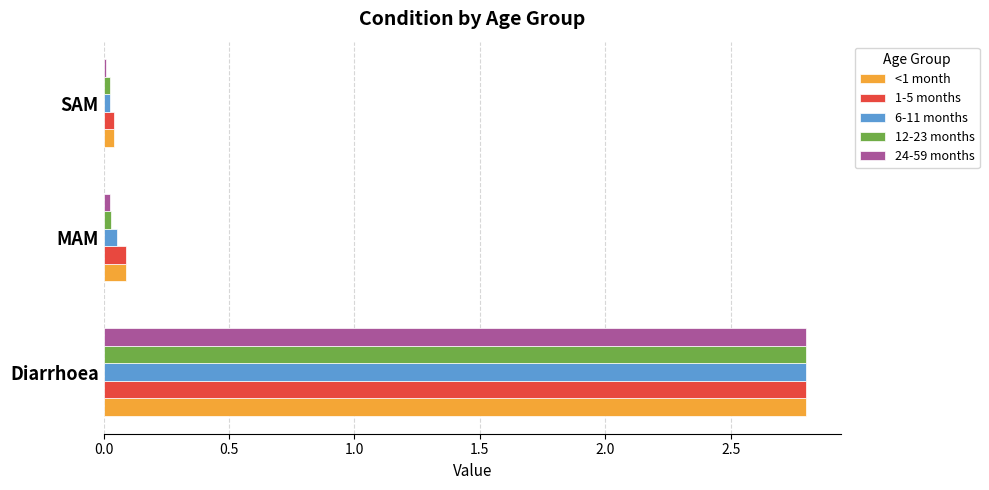

What is the average value of the 12-23 months series?

1.0